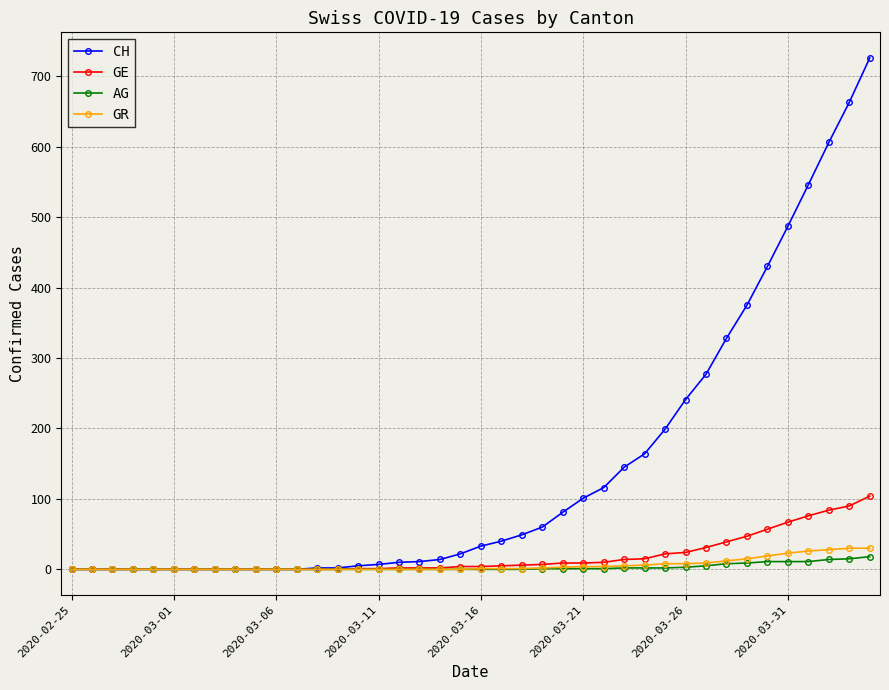

What is the maximum value shown in the chart?

726